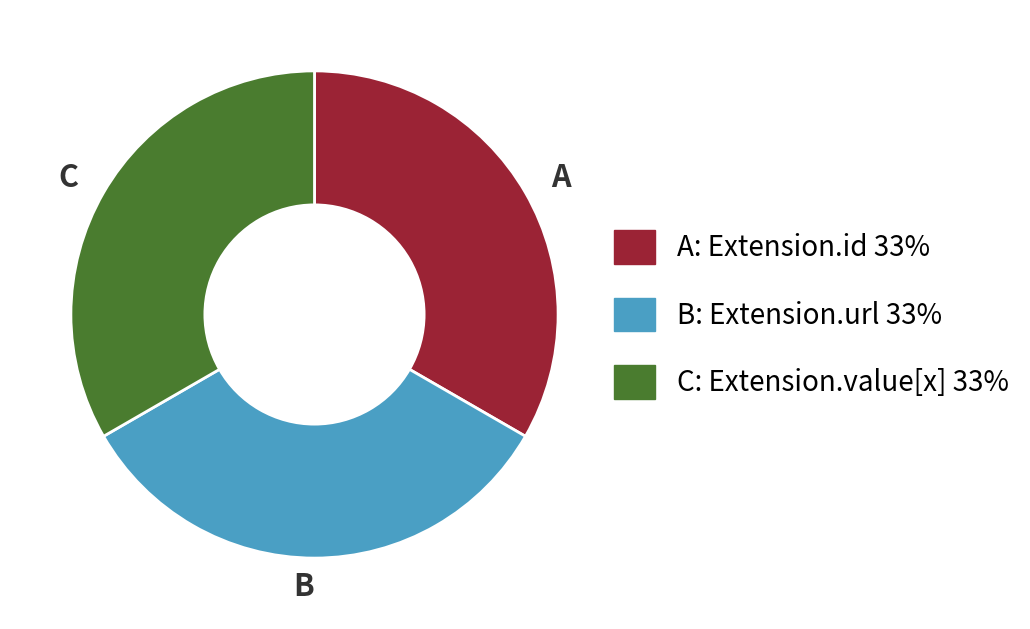

What is the ratio of the value at A: Extension.id 33% to the value at C: Extension.value[x] 33%?

1.0